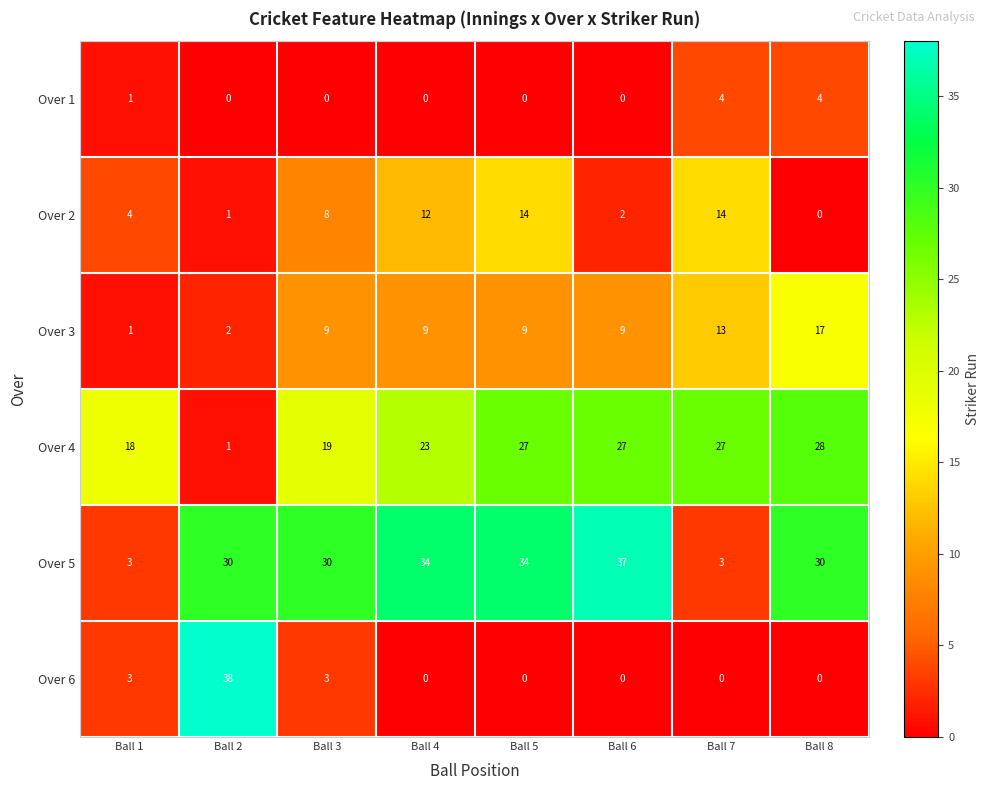

List the series in order of their peak value, highest first.

Over 6, Over 5, Over 4, Over 3, Over 2, Over 1